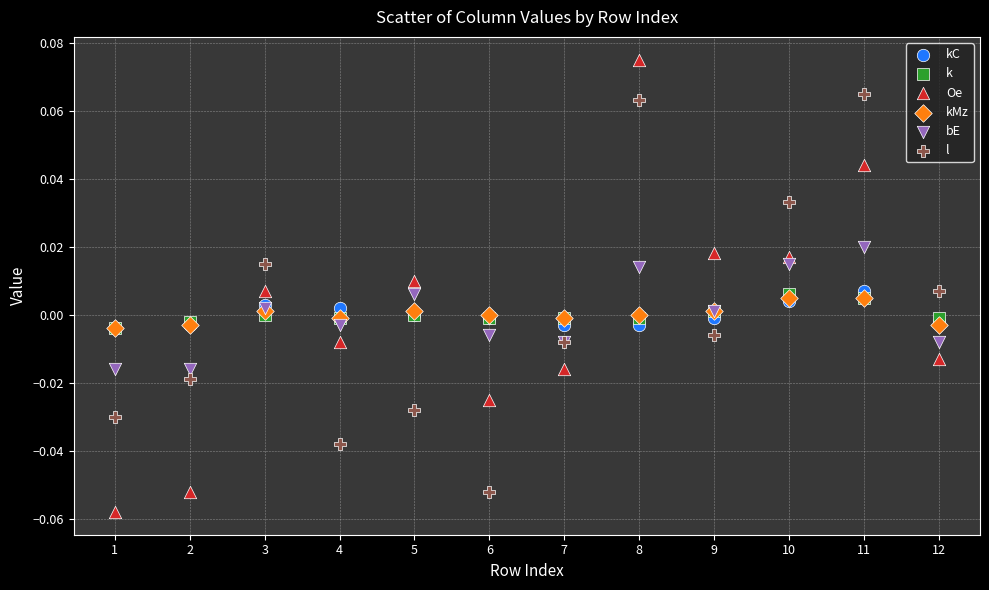

Which series reaches the minimum Y coordinate?

Oe